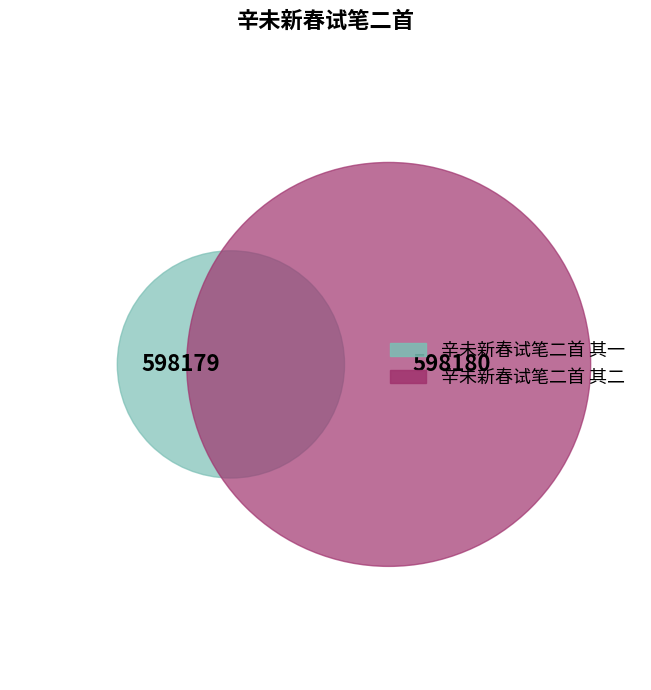

What is the change in value from 辛未新春试笔二首 其一 to 辛未新春试笔二首 其二?

+1